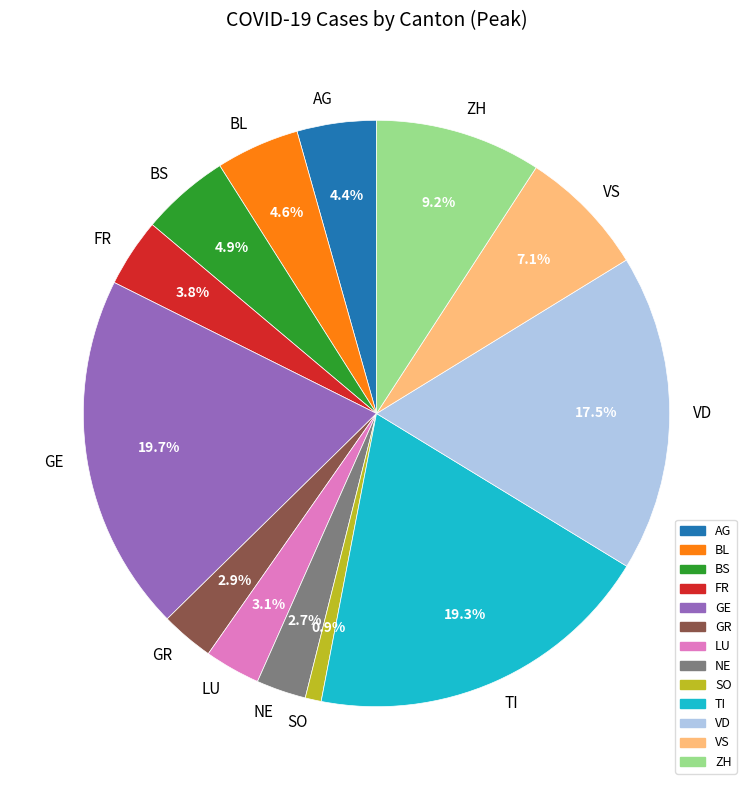

Does ZH represent more than half of the total?

No